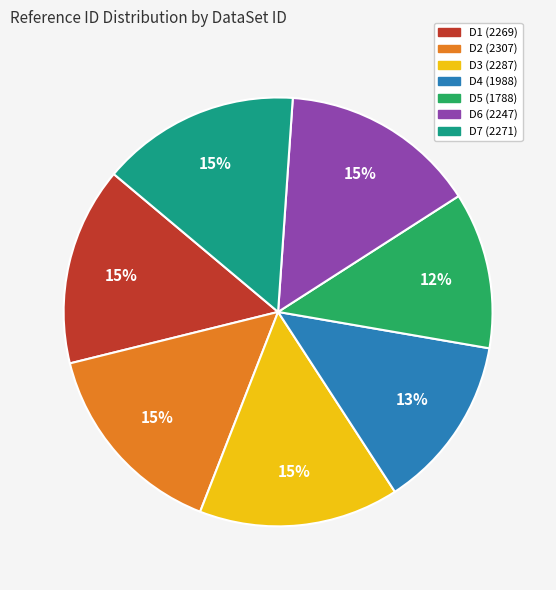

To the nearest percent, what is the combined percentage of D6 (2247) and D7 (2271)?

30%